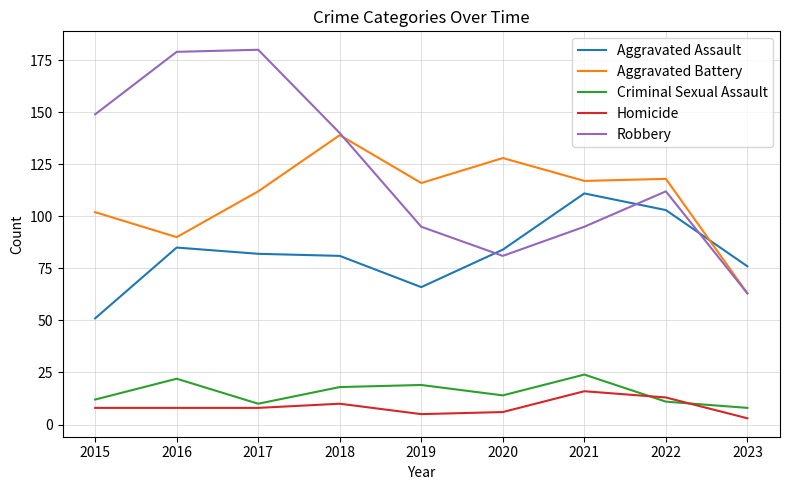

True or false: Robbery has a value of 72 at 2022.

False